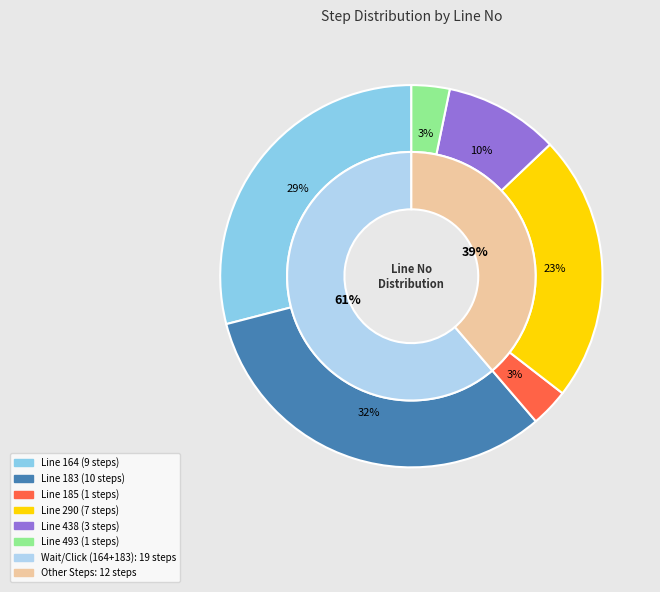

Which slice is the largest?

183